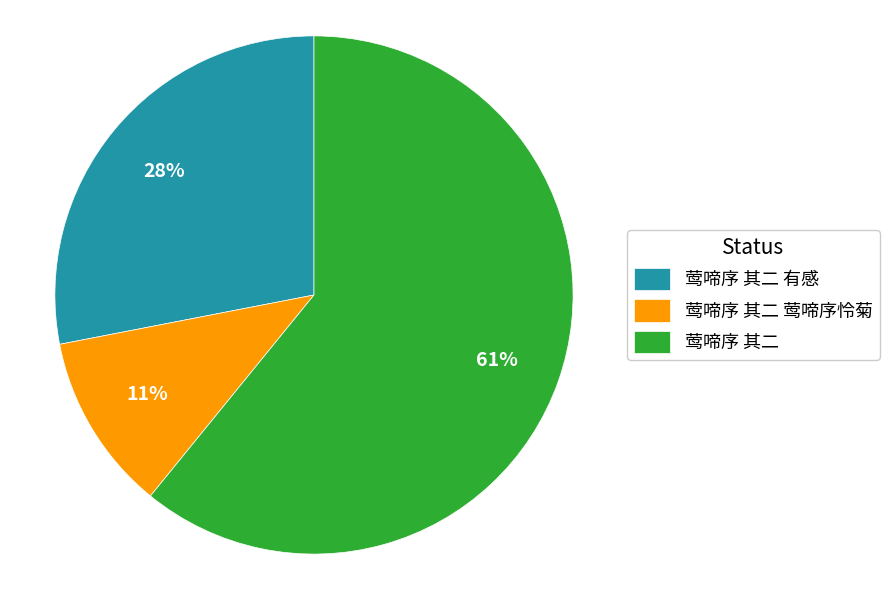

Which category has the smallest portion of the pie?

莺啼序 其二 莺啼序怜菊